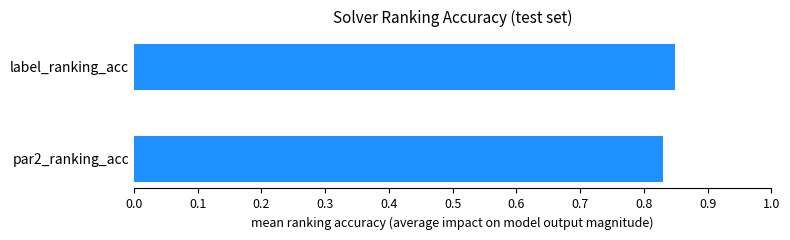

Are the bars grouped side by side (vs. stacked)?

No